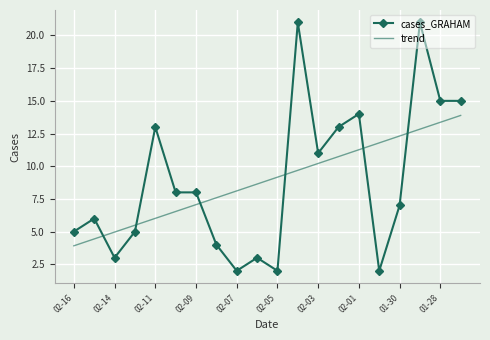

What is the difference between the second highest and second lowest values in the trend series?

8.9